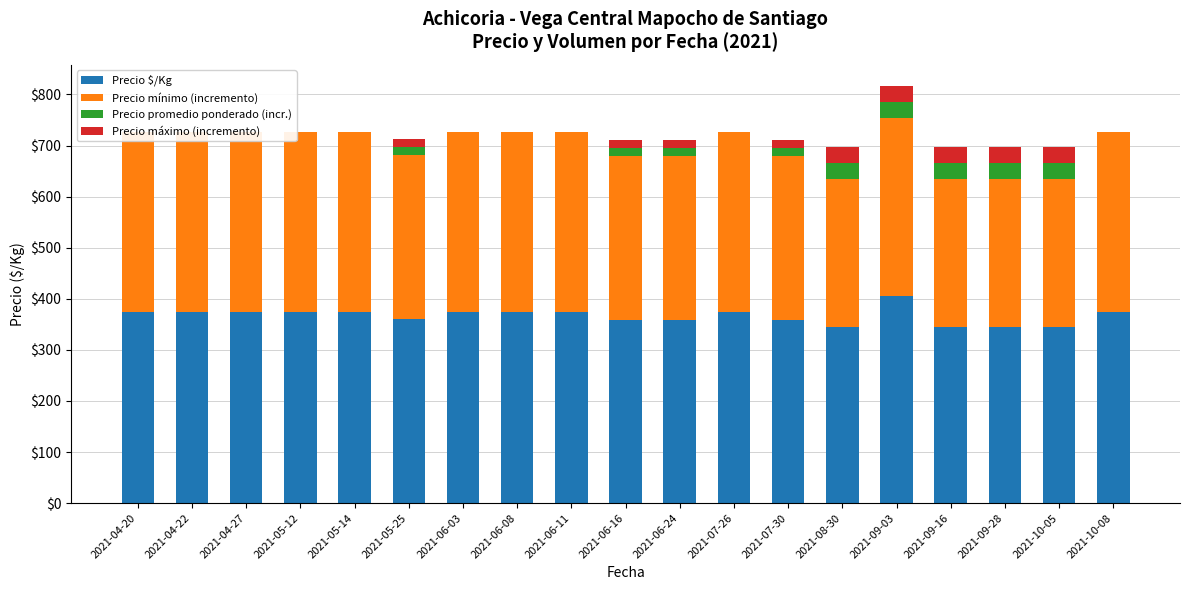

What is the highest value of the Precio promedio ponderado (incr.) series?

31.2